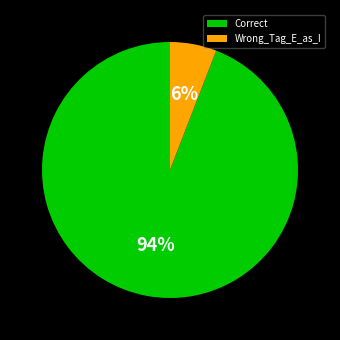

To the nearest percent, what is the difference between the Wrong_Tag_E_as_I and Correct slice percentages?

88%